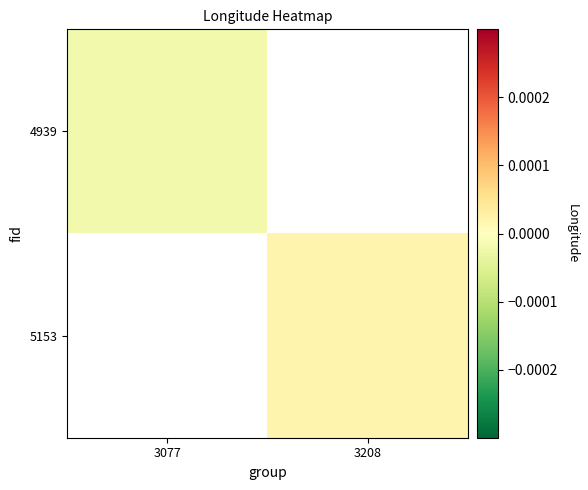

The value of 5153 at 3208 is 0.0. True or false?

True